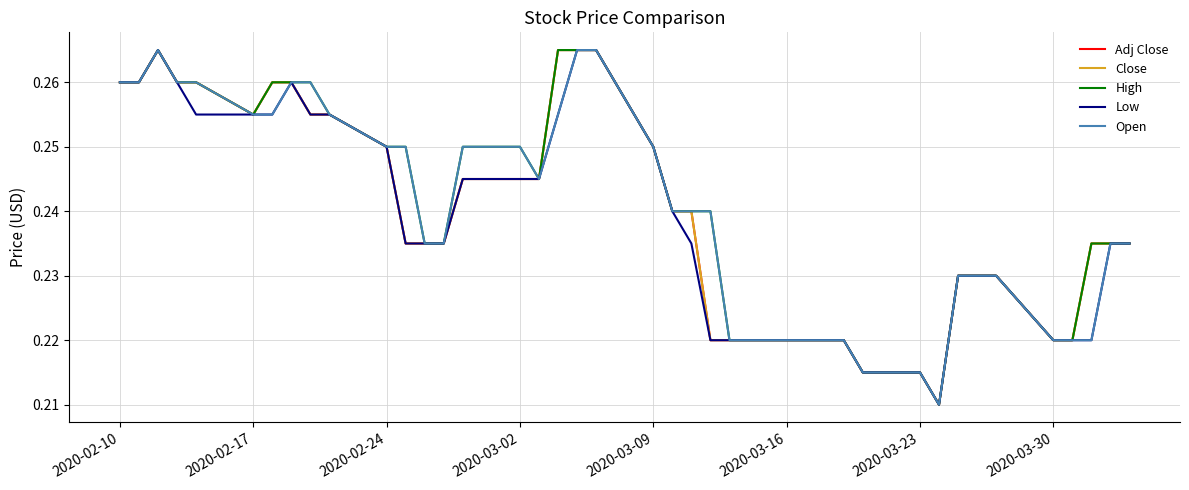

Which series has the widest spread of values?

Adj Close